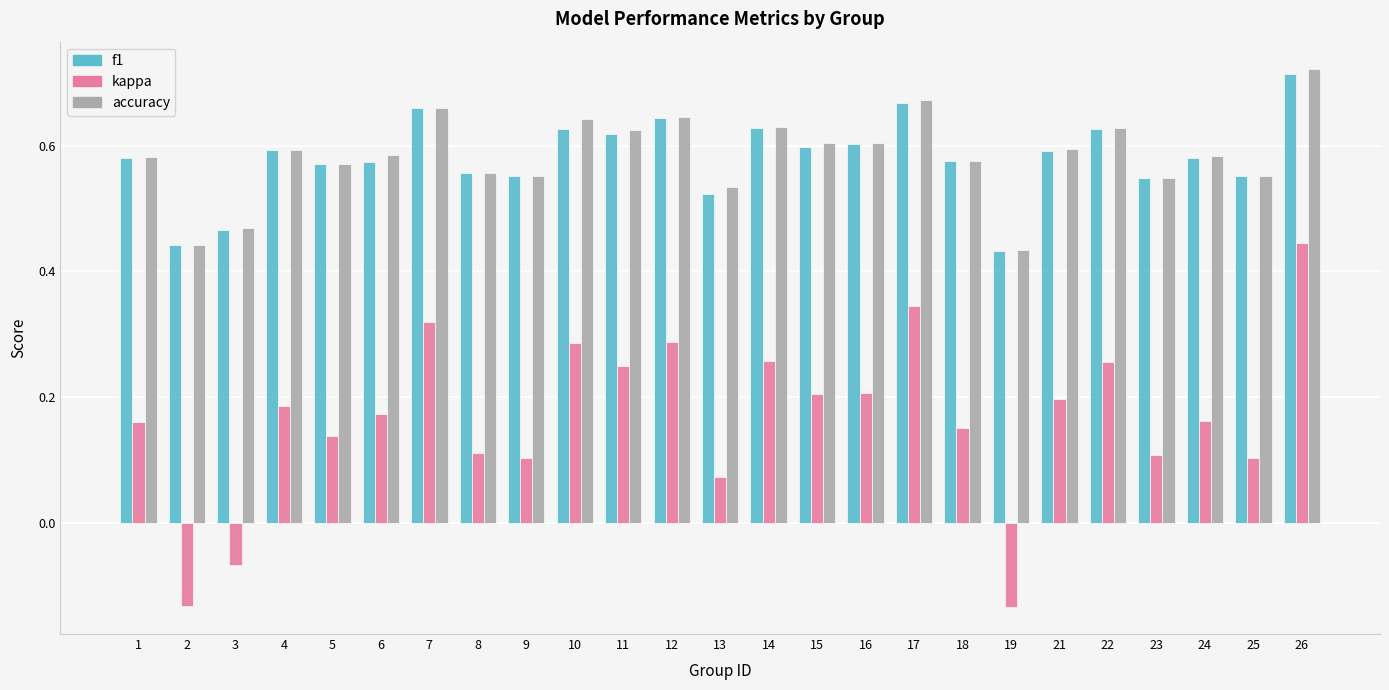

Are the bars horizontal?

No